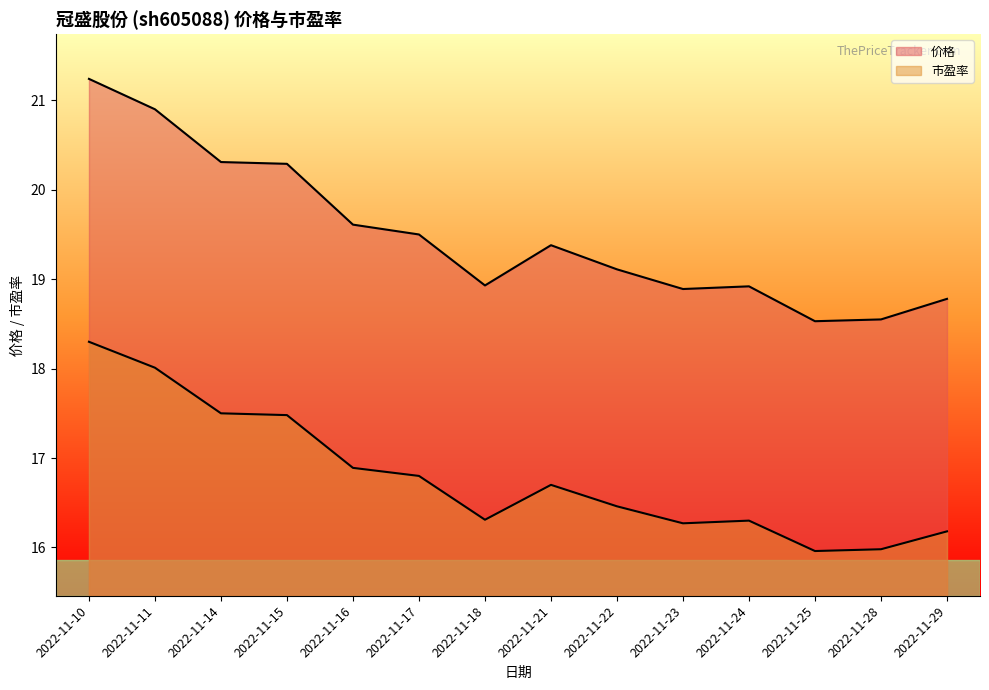

List the labels in order of 价格 value, smallest first.

2022-11-25, 2022-11-28, 2022-11-29, 2022-11-23, 2022-11-24, 2022-11-18, 2022-11-22, 2022-11-21, 2022-11-17, 2022-11-16, 2022-11-15, 2022-11-14, 2022-11-11, 2022-11-10